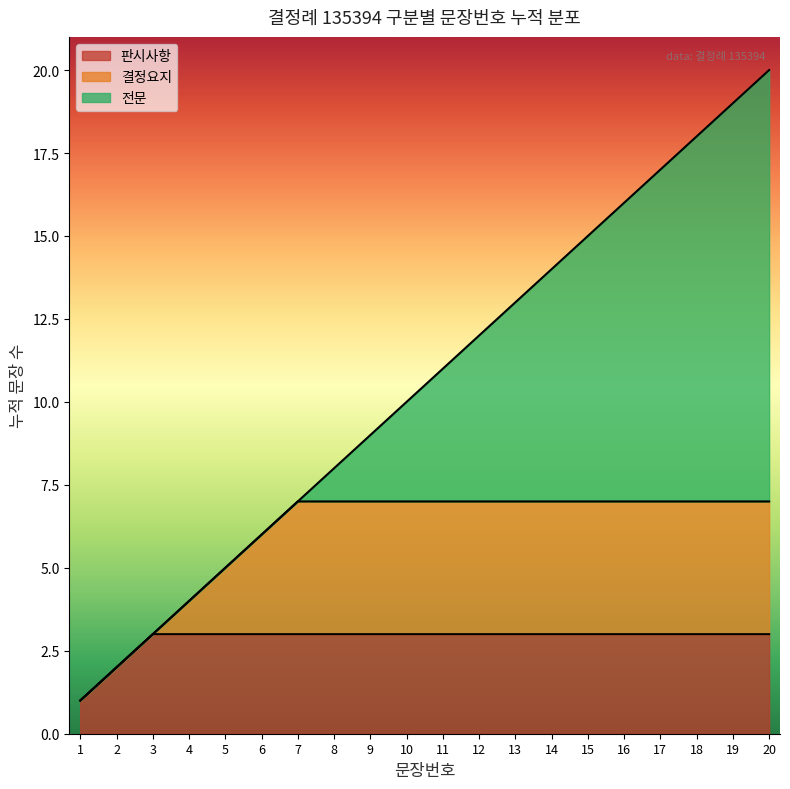

At which category does the chart reach its peak across all series?

20